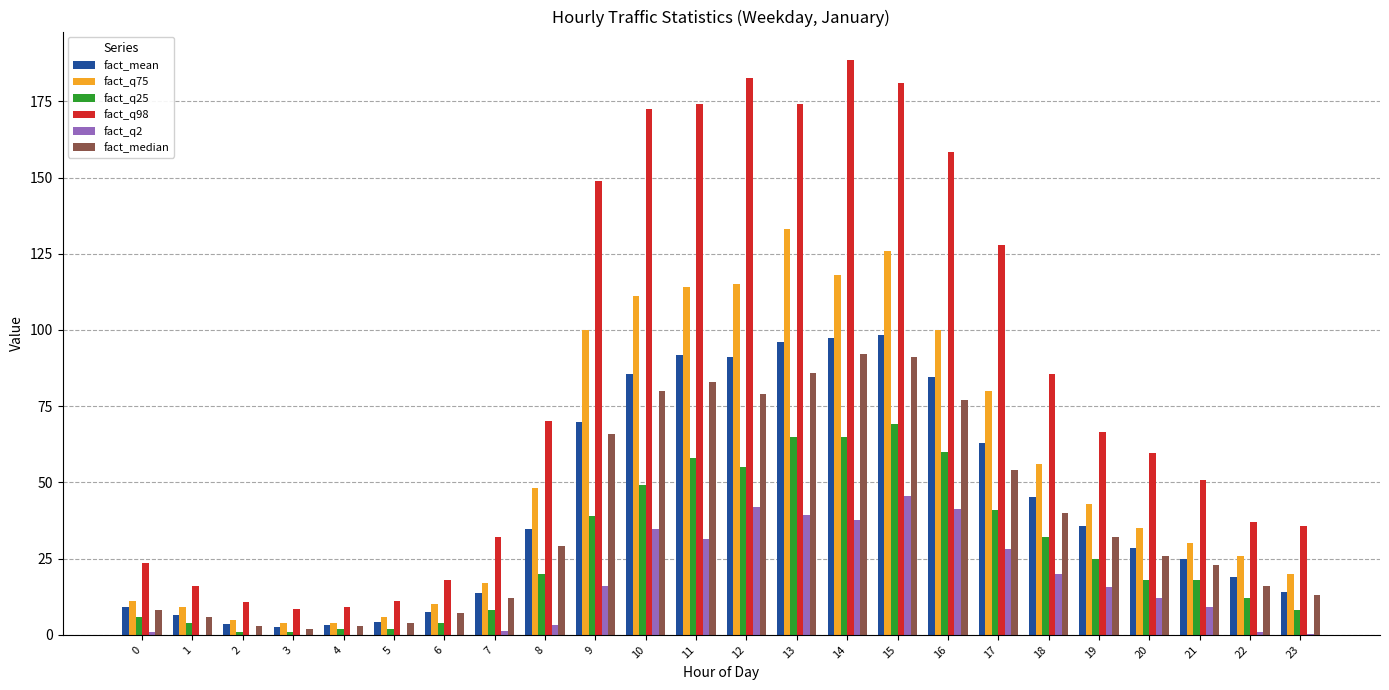

How many groups of bars are there?

24